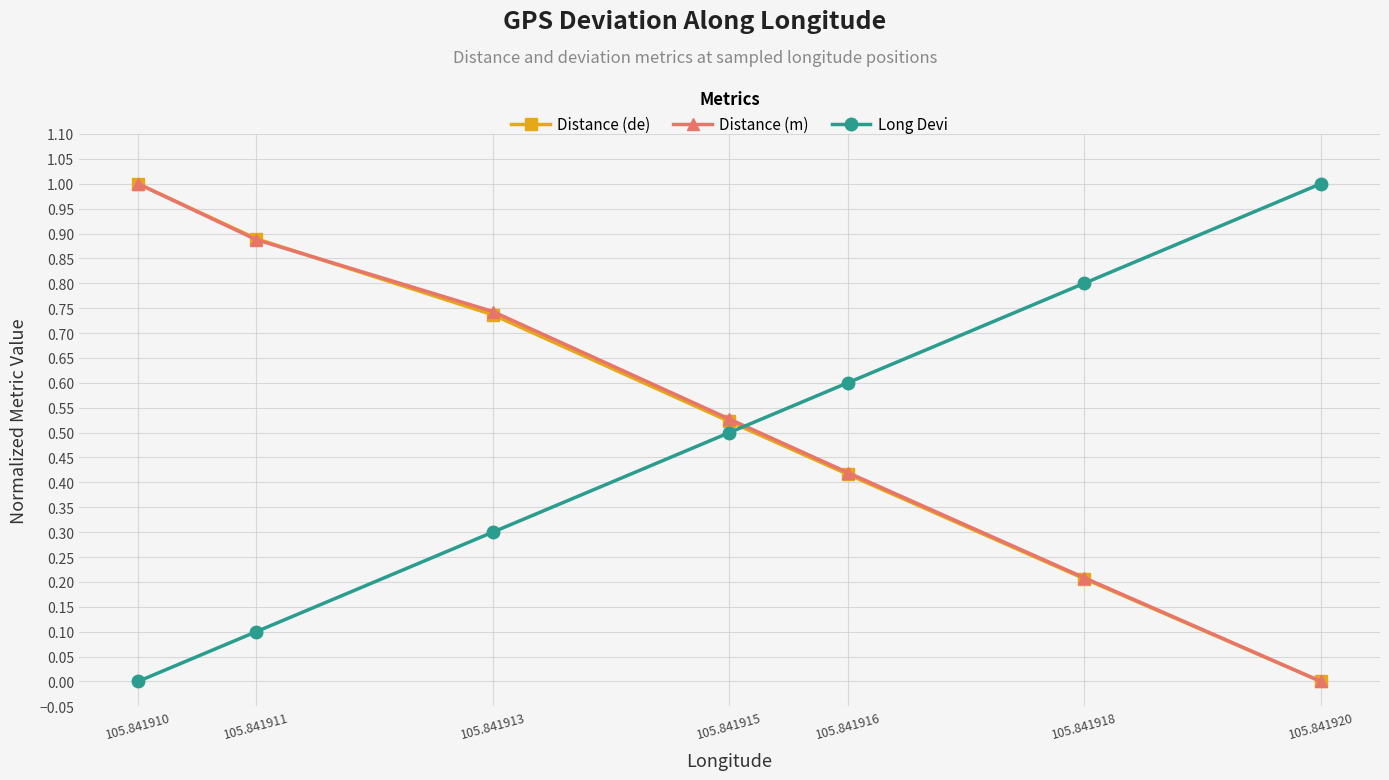

What is the spread (max minus min) of values at 105.841920?

1.0